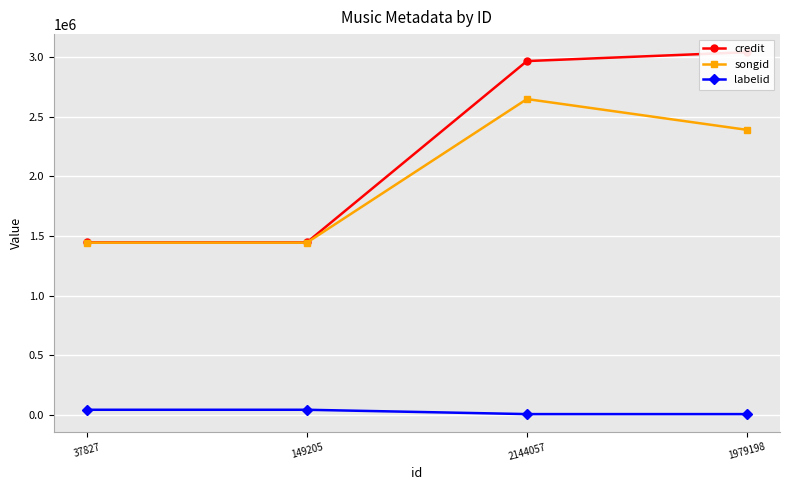

Reading right to left, what are all the values shown in this chart?

credit: 1979198=3041375	2144057=2967073	149205=1446102	37827=1446102
songid: 1979198=2390182	2144057=2648384	149205=1444000	37827=1444000
labelid: 1979198=5989	2144057=5989	149205=42338	37827=42338